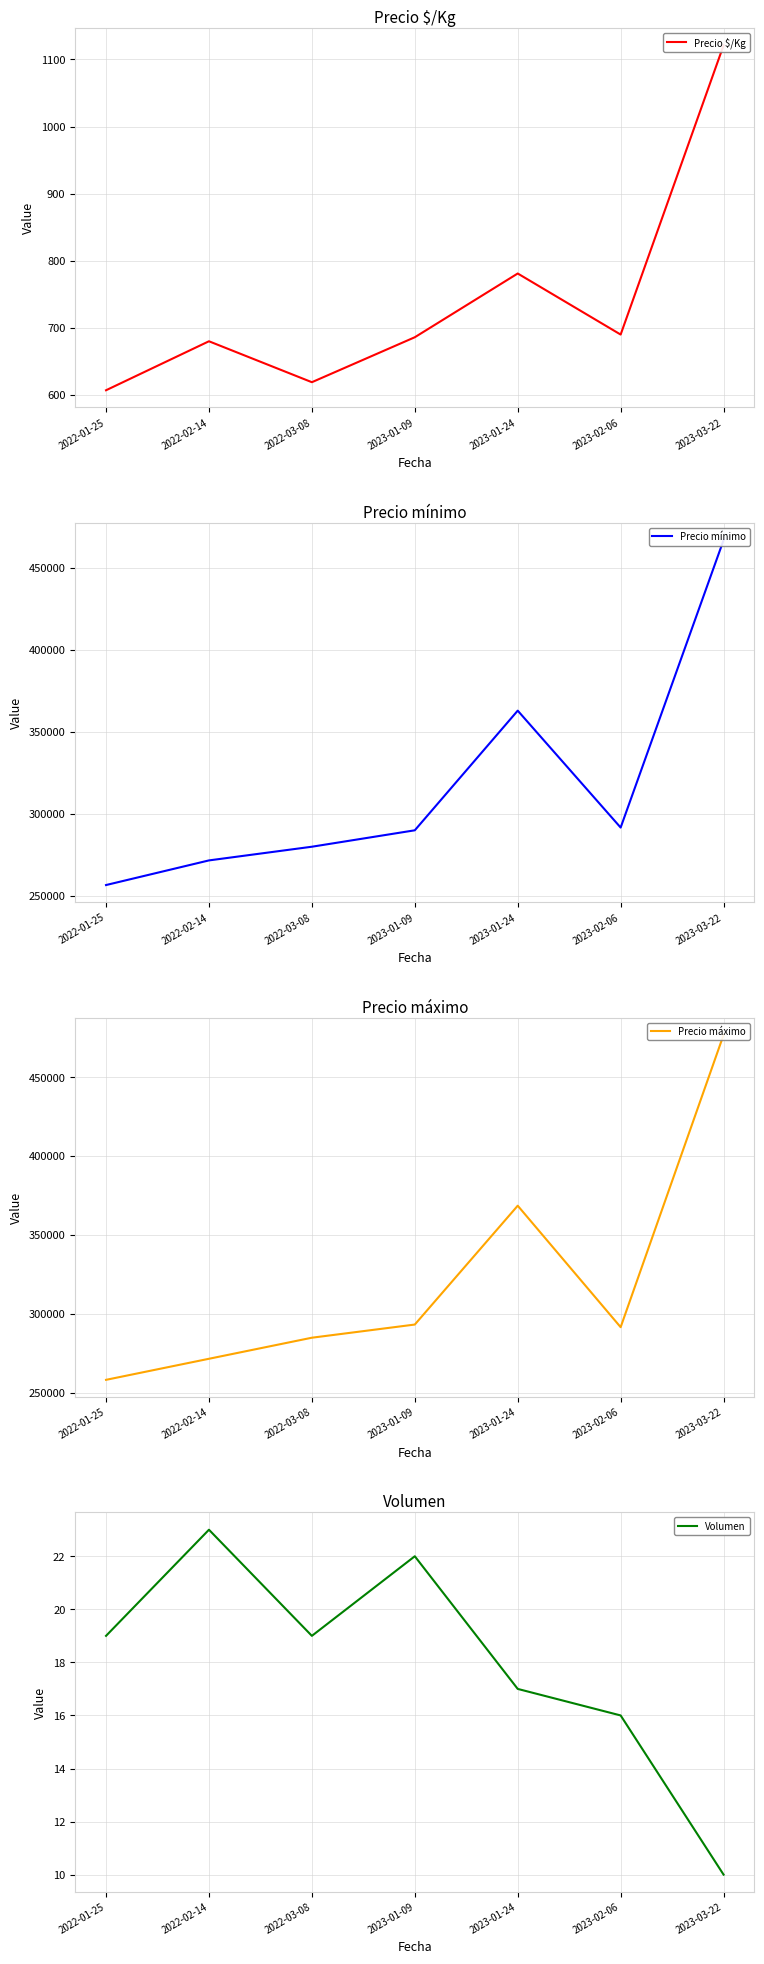

Which category has the highest value in the Precio $/Kg series?

2023-03-22